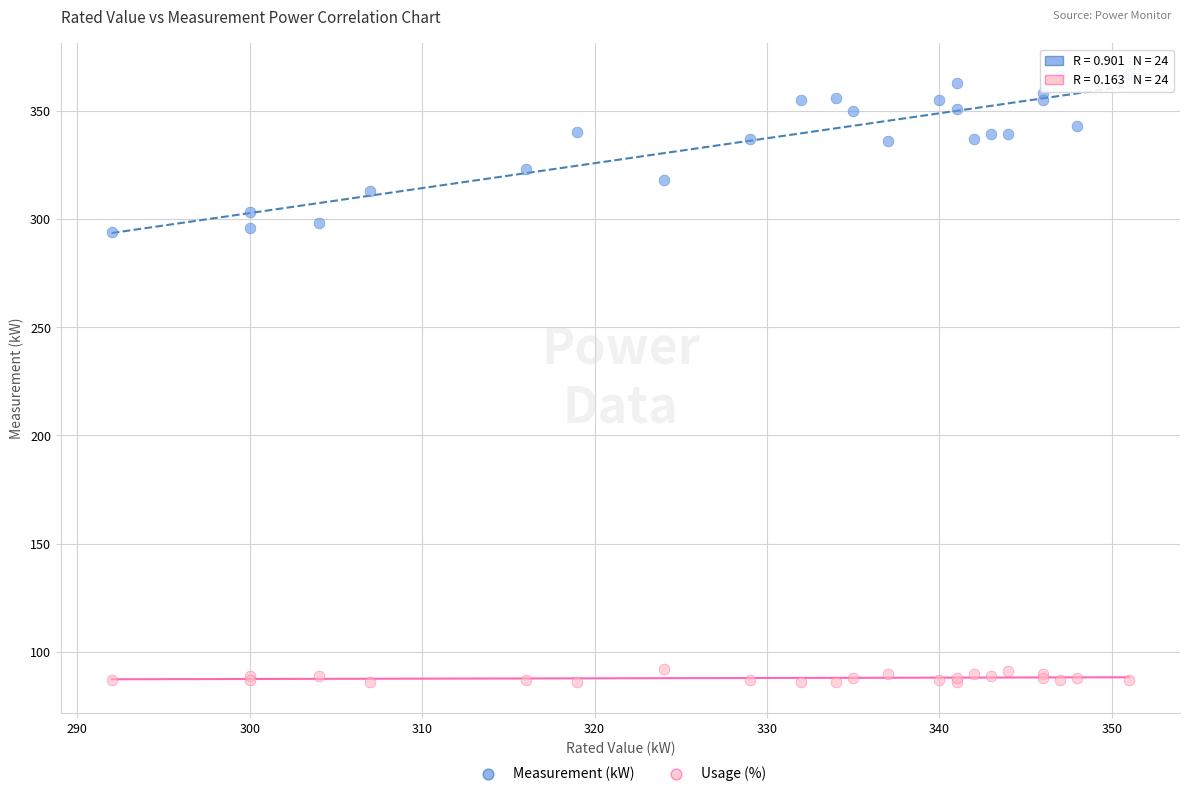

Which series contains the lowest Y value?

Usage (%)